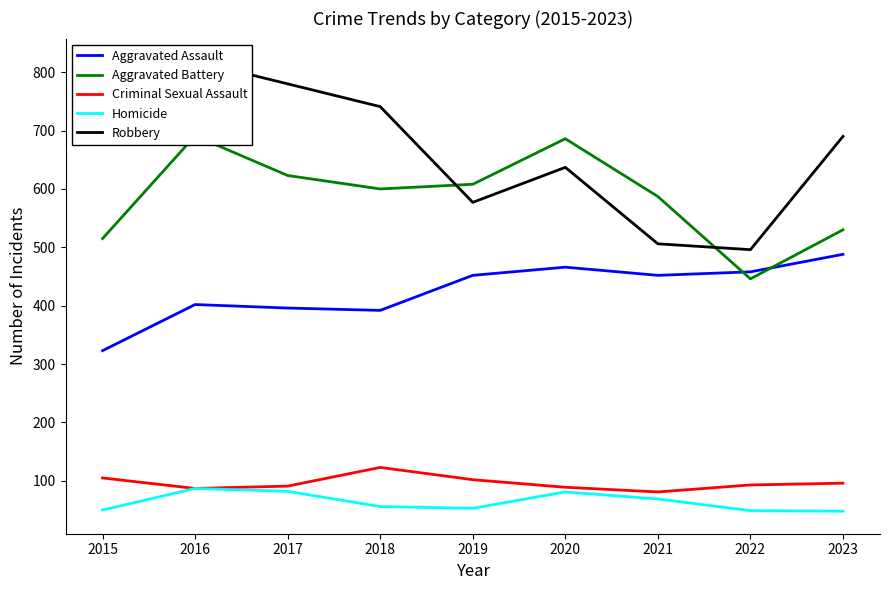

Where is the first local minimum for Criminal Sexual Assault?

2016